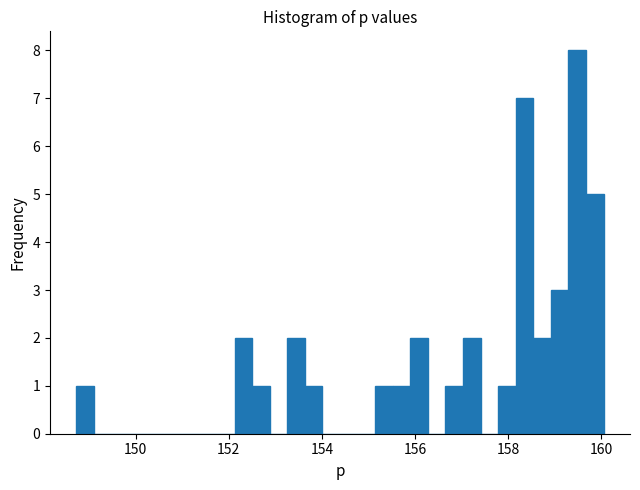

Read against the x-axis, roughly where is the centre of the tallest bar?

159.4